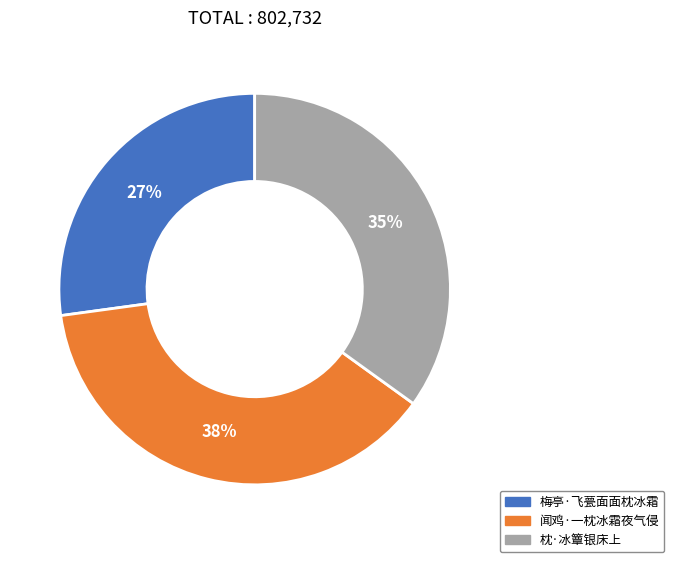

Is the sum of 枕·冰簟银床上 and 梅亭·飞甍面面枕冰霜 greater than half?

Yes